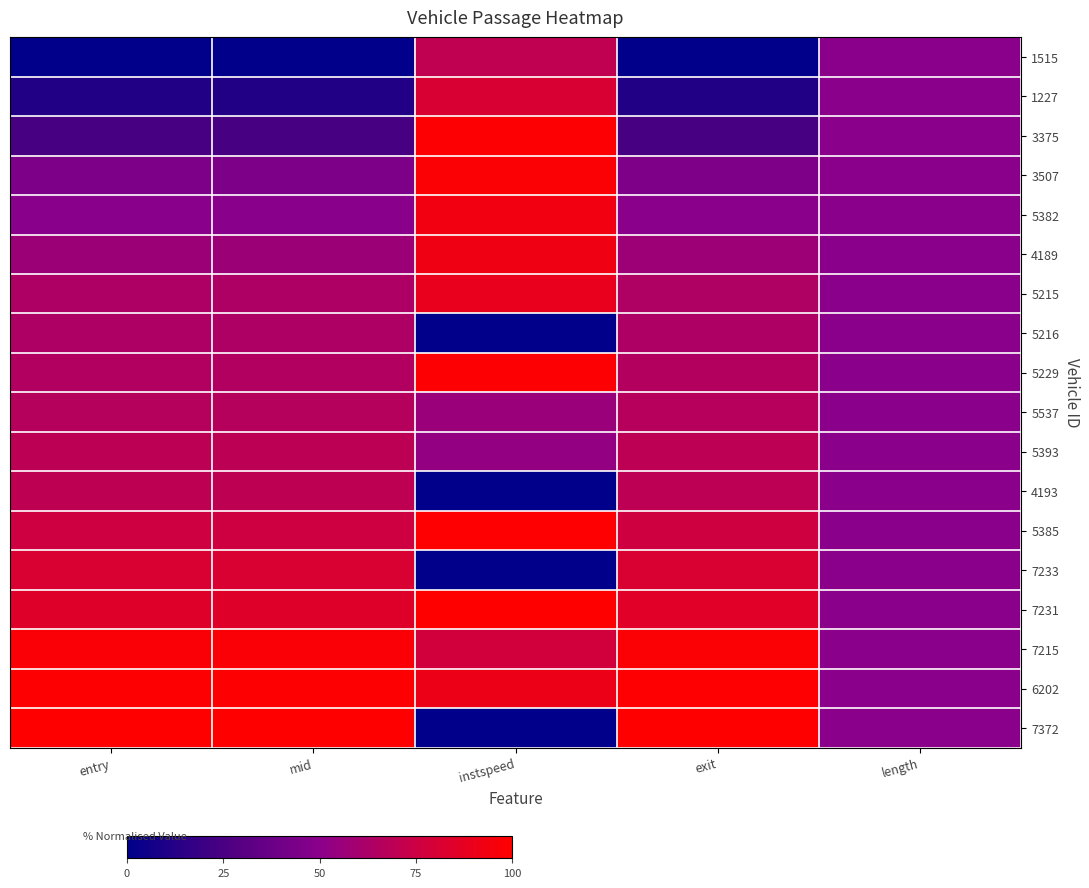

Reading right to left, what are all the values shown in this chart?

1515: length=0.5	exit=0.0	instspeed=0.7	mid=0.0	entry=0.0
1227: length=0.5	exit=0.1	instspeed=0.8	mid=0.1	entry=0.1
3375: length=0.5	exit=0.2	instspeed=1.0	mid=0.2	entry=0.2
3507: length=0.5	exit=0.5	instspeed=1.0	mid=0.4	entry=0.4
5382: length=0.5	exit=0.5	instspeed=0.9	mid=0.5	entry=0.5
4189: length=0.5	exit=0.6	instspeed=0.9	mid=0.6	entry=0.6
5215: length=0.5	exit=0.6	instspeed=0.9	mid=0.6	entry=0.6
5216: length=0.5	exit=0.6	instspeed=0.0	mid=0.6	entry=0.6
5229: length=0.5	exit=0.7	instspeed=1.0	mid=0.6	entry=0.6
5537: length=0.5	exit=0.7	instspeed=0.6	mid=0.7	entry=0.7
5393: length=0.5	exit=0.7	instspeed=0.5	mid=0.7	entry=0.7
4193: length=0.5	exit=0.7	instspeed=0.0	mid=0.7	entry=0.7
5385: length=0.5	exit=0.8	instspeed=1.0	mid=0.8	entry=0.8
7233: length=0.5	exit=0.8	instspeed=0.0	mid=0.8	entry=0.8
7231: length=0.5	exit=0.9	instspeed=1.0	mid=0.8	entry=0.8
7215: length=0.5	exit=1.0	instspeed=0.8	mid=1.0	entry=1.0
6202: length=0.5	exit=1.0	instspeed=0.9	mid=1.0	entry=1.0
7372: length=0.5	exit=1.0	instspeed=0.0	mid=1.0	entry=1.0